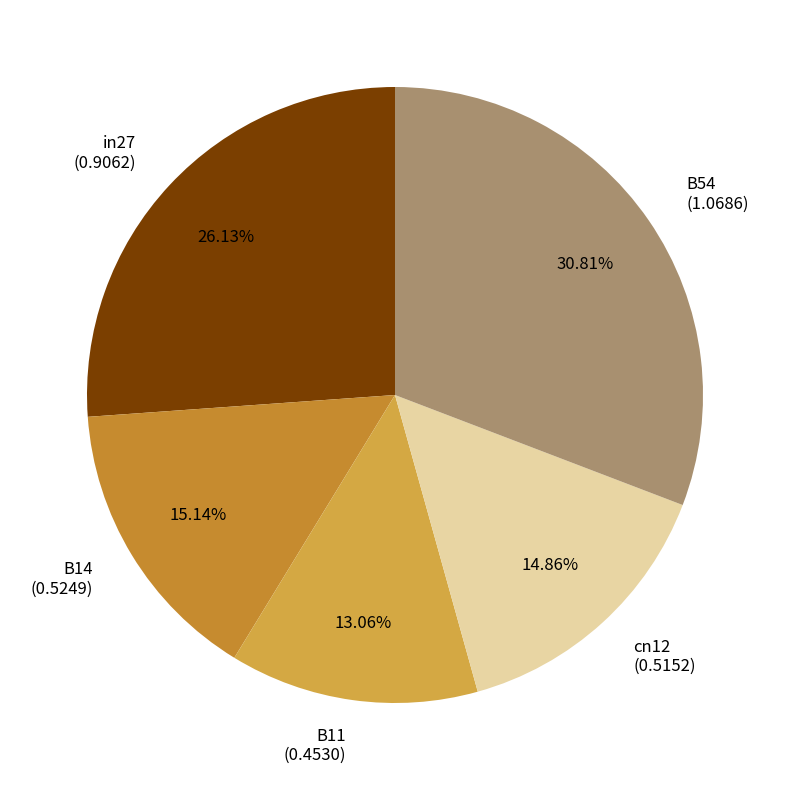

How many segments does this pie chart have?

5